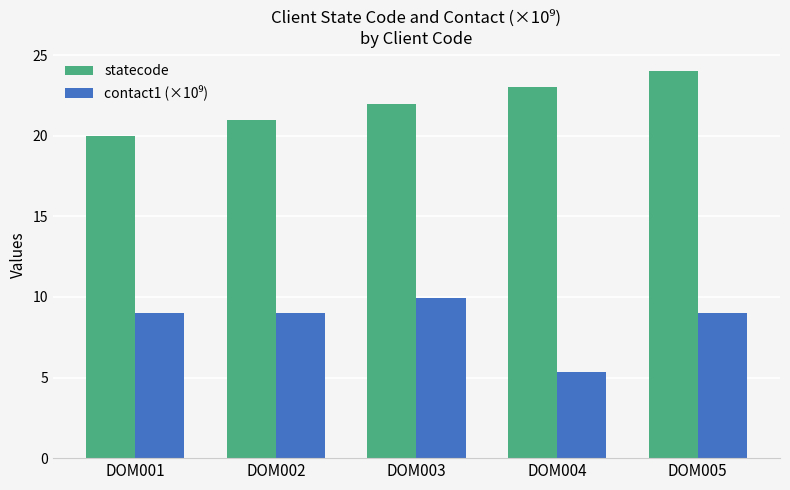

Which category has the lowest value across all series?

DOM004